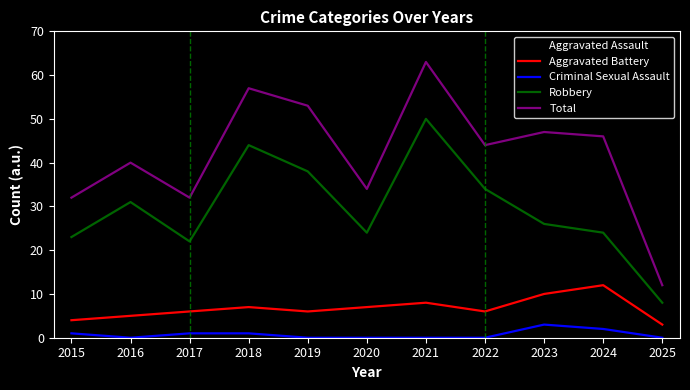

What is the sum of all Criminal Sexual Assault values?

8